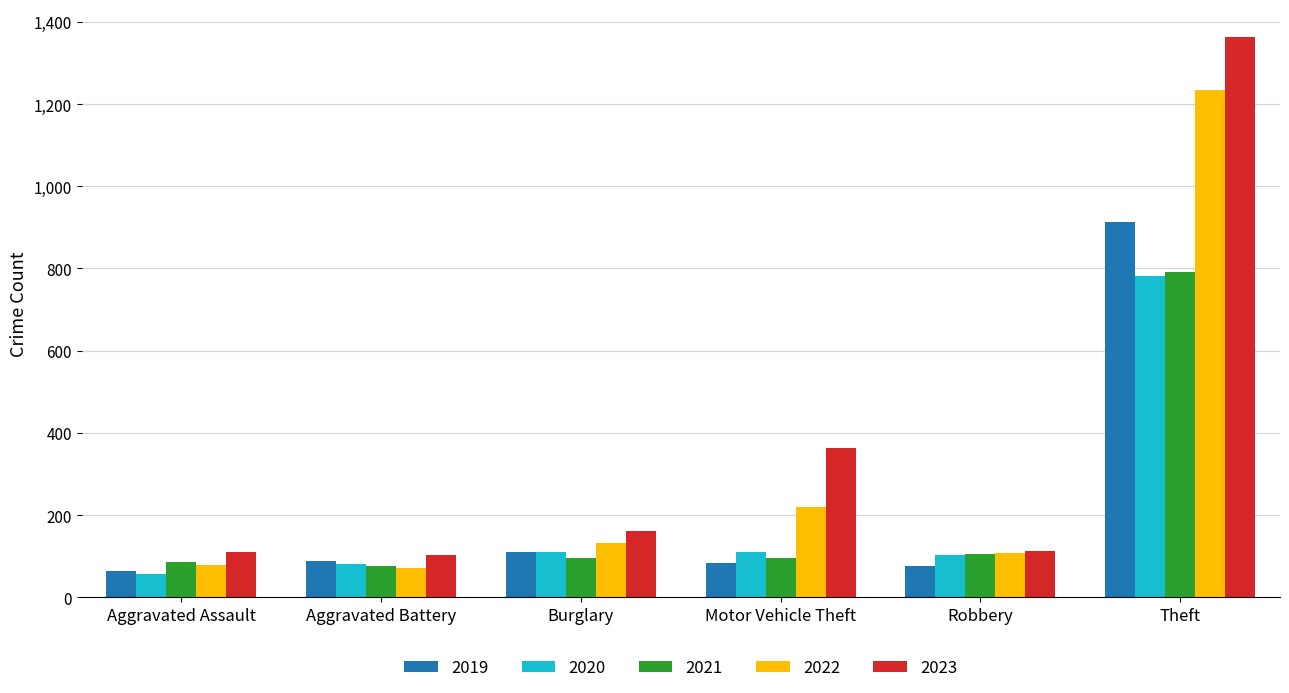

At which category is the sum across all series the highest?

Theft